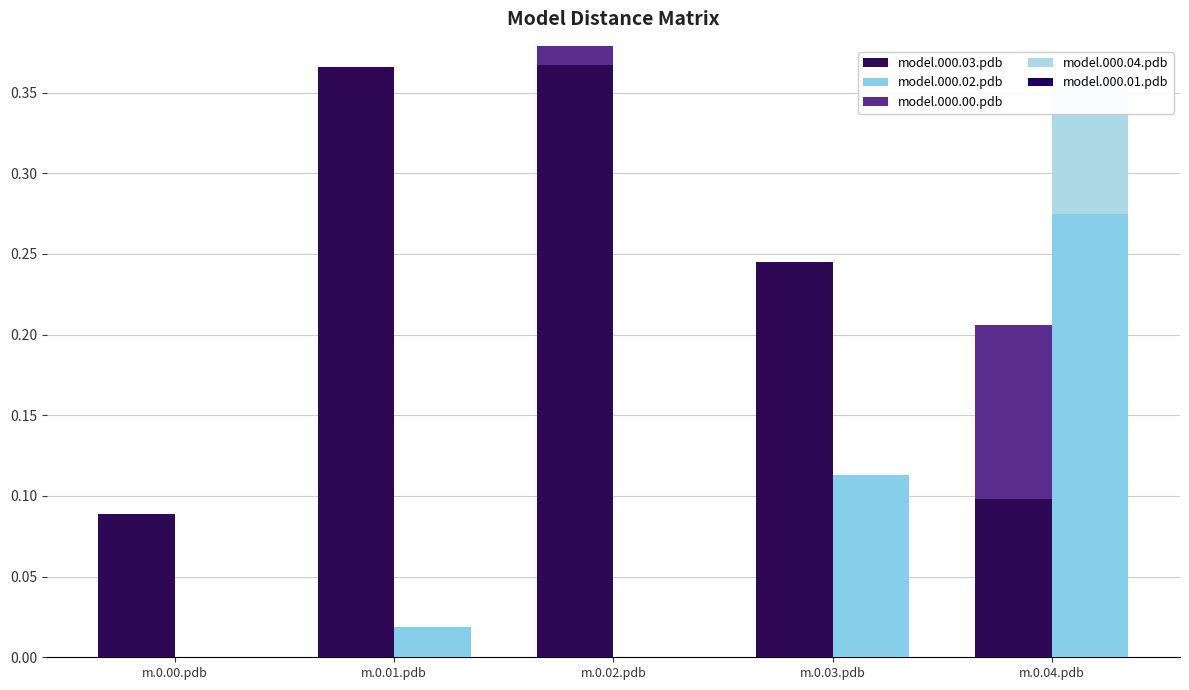

How many groups of bars are there?

5